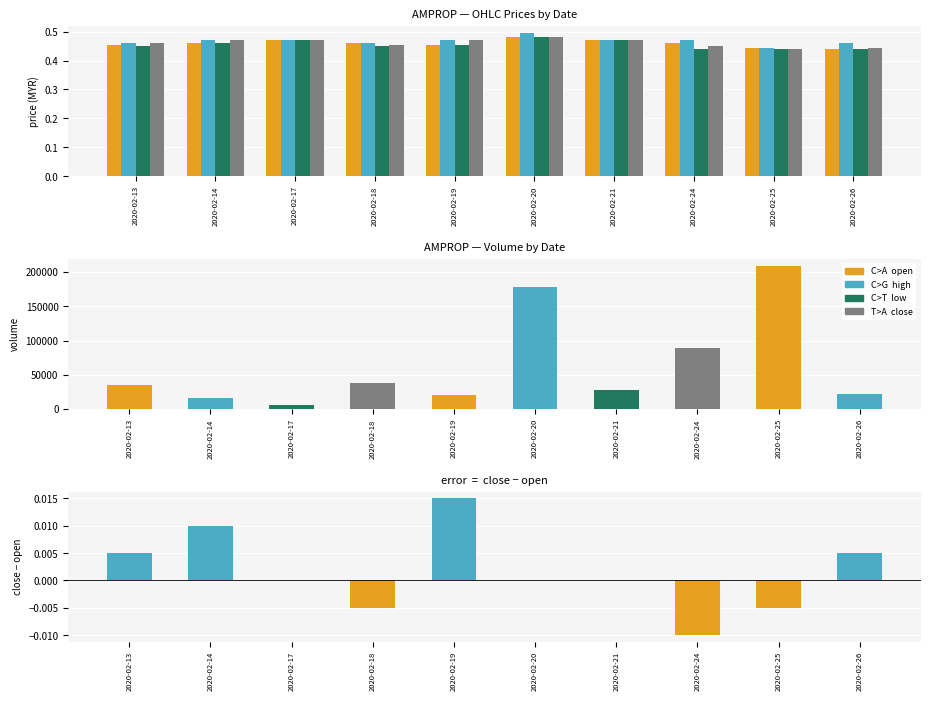

What is the sum of all vol values?

640900.0